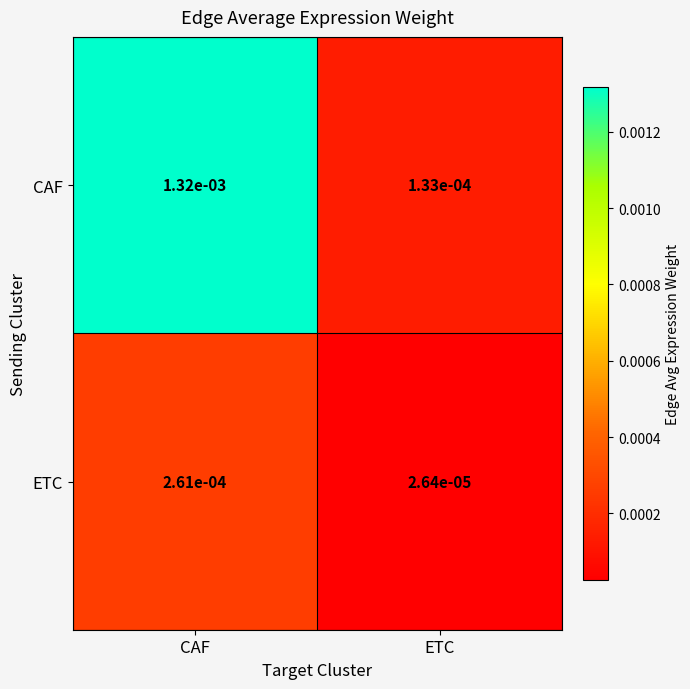

Which series changed the most between CAF and ETC?

CAF